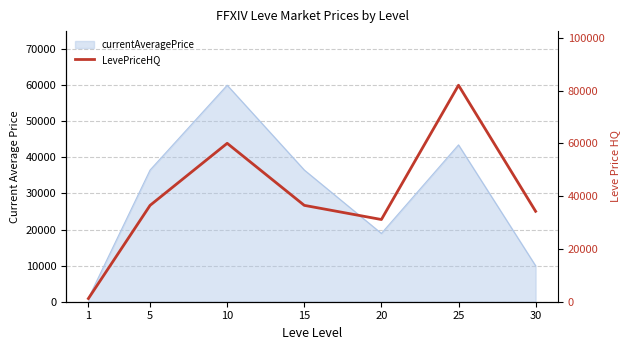

What is the change in value from 1 to 25?

+80791.2